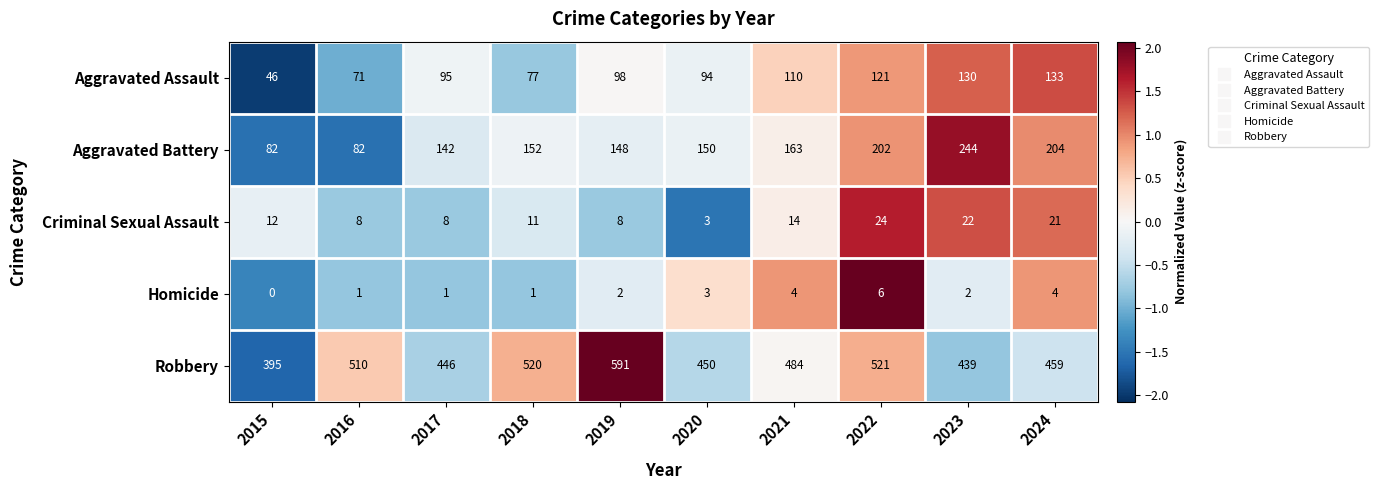

At 2024, list the series in order from smallest to largest.

Homicide, Criminal Sexual Assault, Aggravated Assault, Aggravated Battery, Robbery